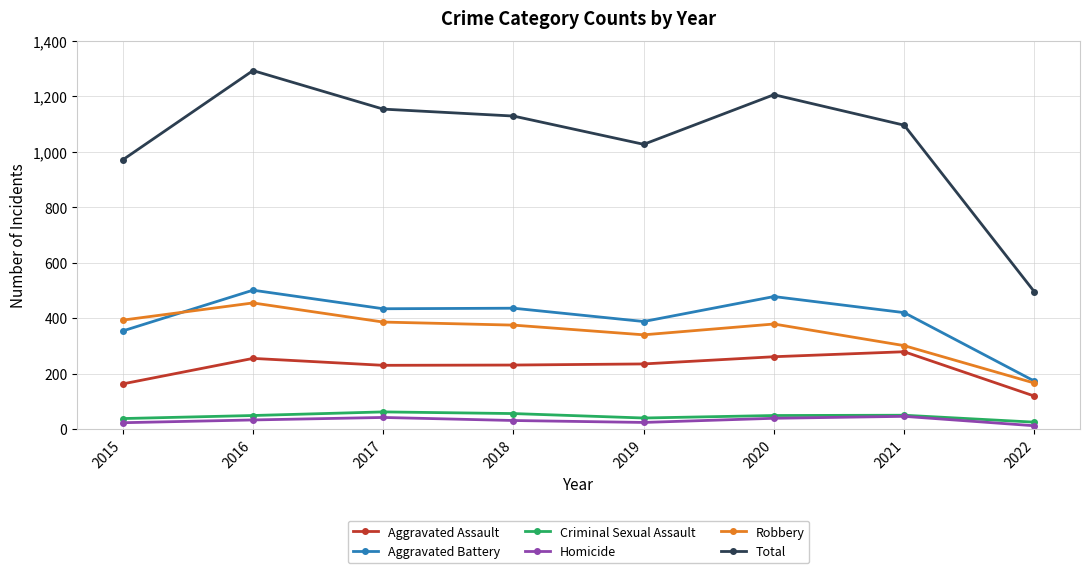

True or false: Criminal Sexual Assault and Total cross at least once.

False